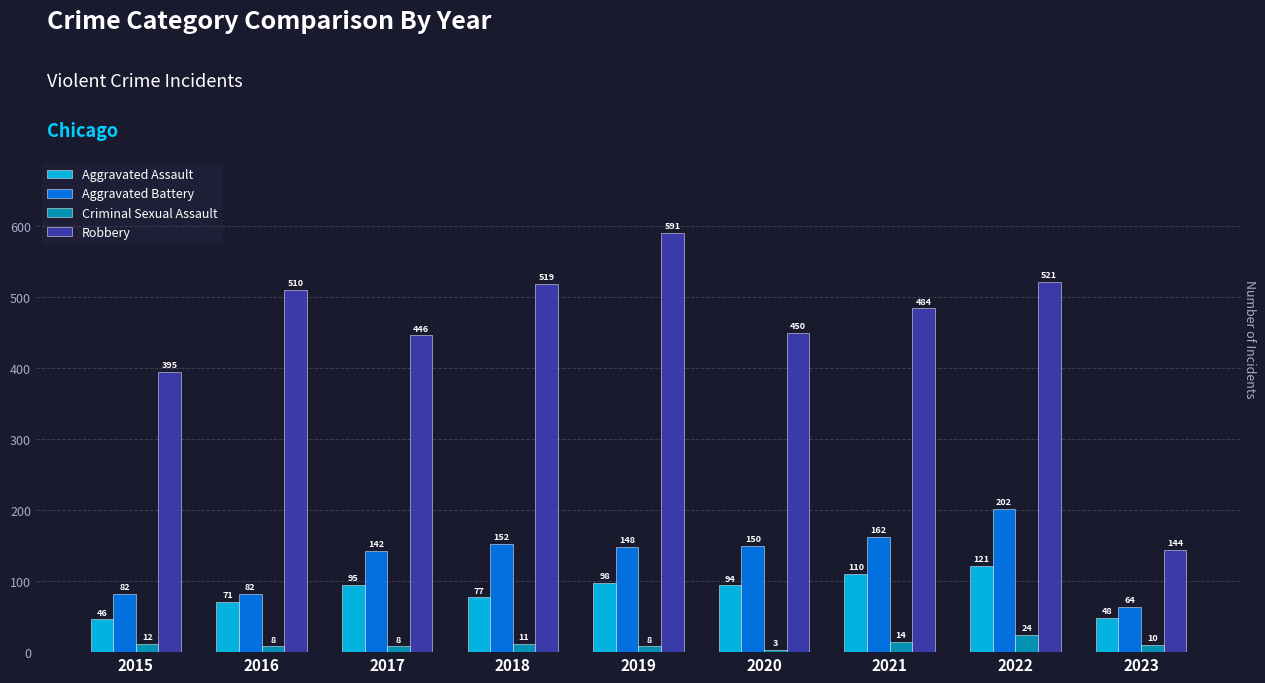

Which series has the widest spread of values?

Robbery